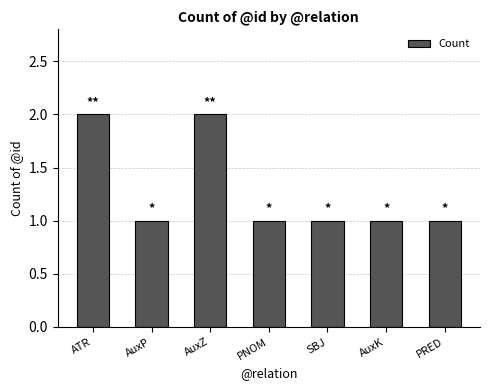

How many values are between 1 and 2?

7